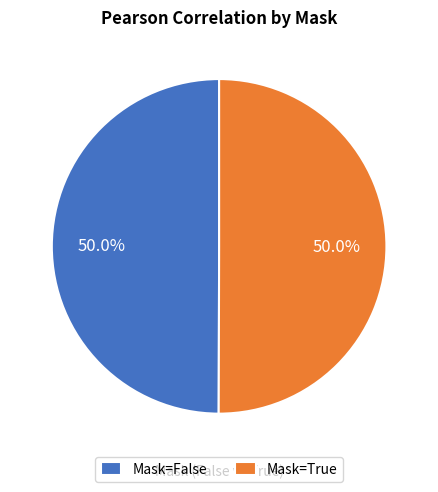

Do Mask=True and Mask=False together represent more than half of the pie?

Yes